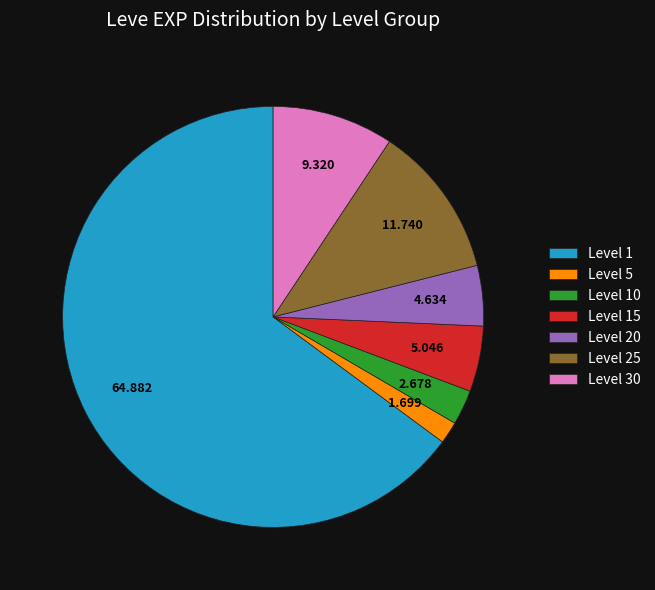

Does Level 1 account for over 50% of the chart?

Yes